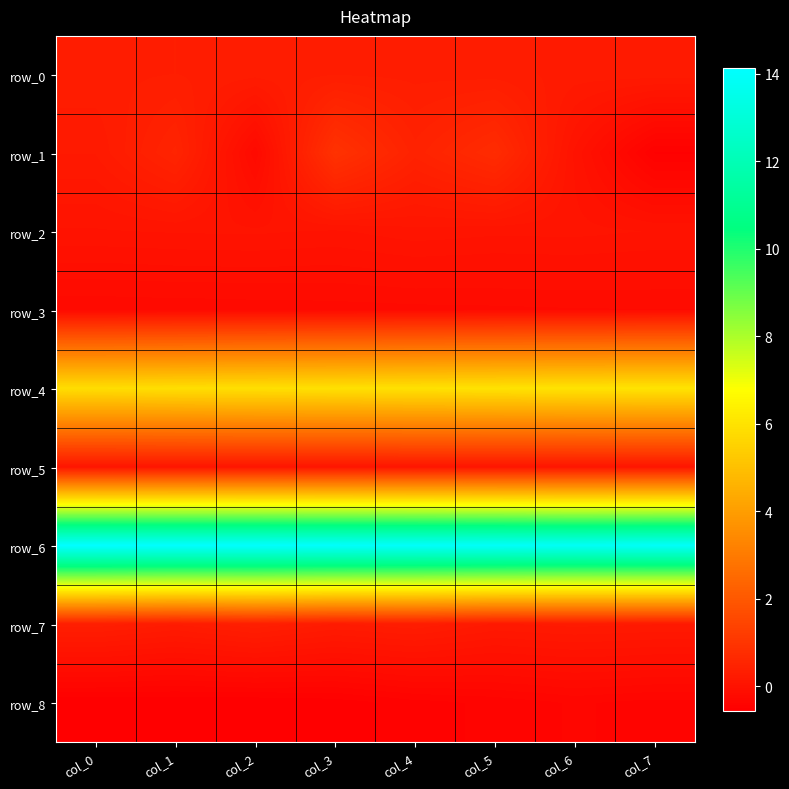

Which series changed the most between col_0 and col_7?

row_1